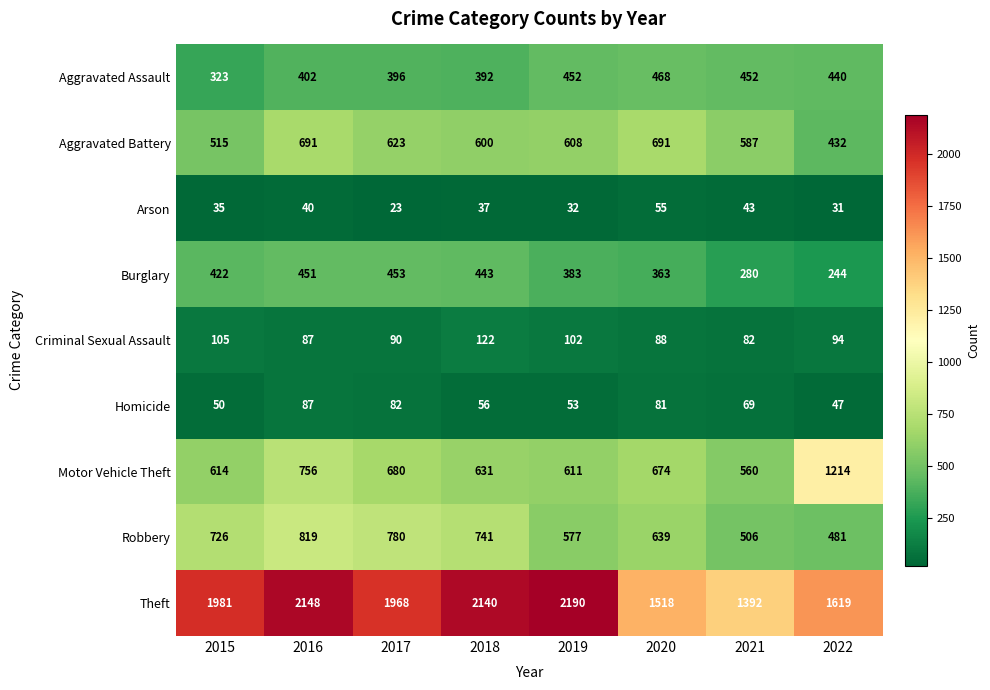

List the series in order of their peak value, lowest first.

Arson, Homicide, Criminal Sexual Assault, Burglary, Aggravated Assault, Aggravated Battery, Robbery, Motor Vehicle Theft, Theft